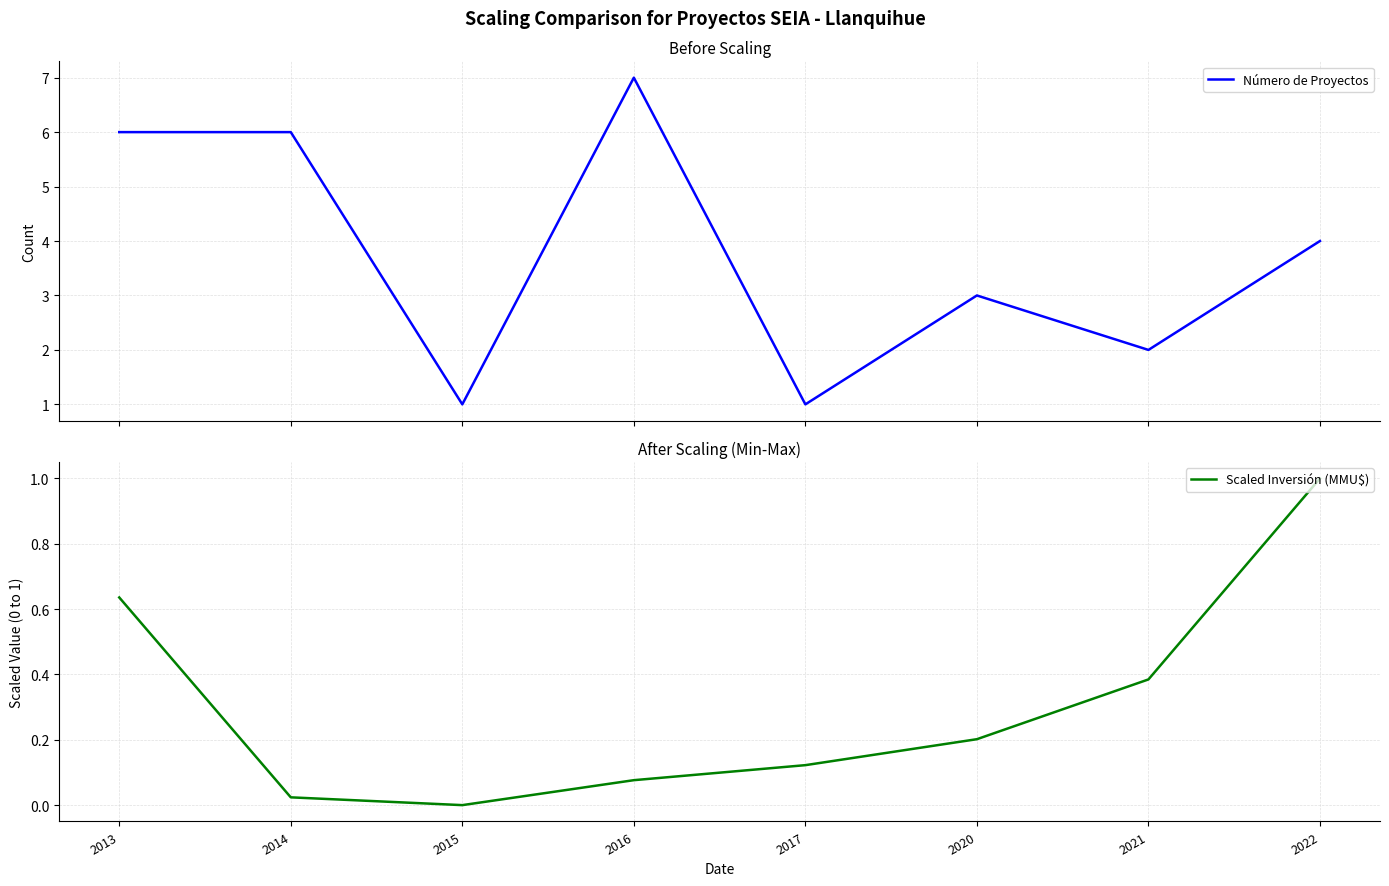

Reading left to right, list all the values displayed in this chart.

Número de Proyectos: 6.0	6.0	1.0	7.0	1.0	3.0	2.0	4.0
Scaled Inversión (MMU$): 0.6	0.0	0.0	0.1	0.1	0.2	0.4	1.0